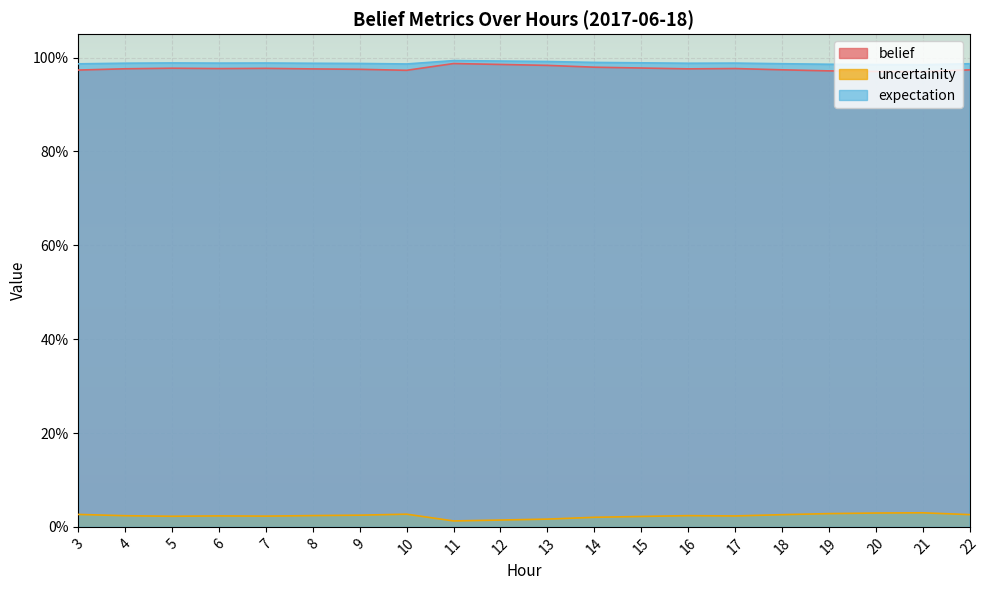

True or false: expectation and uncertainity intersect in this chart.

False